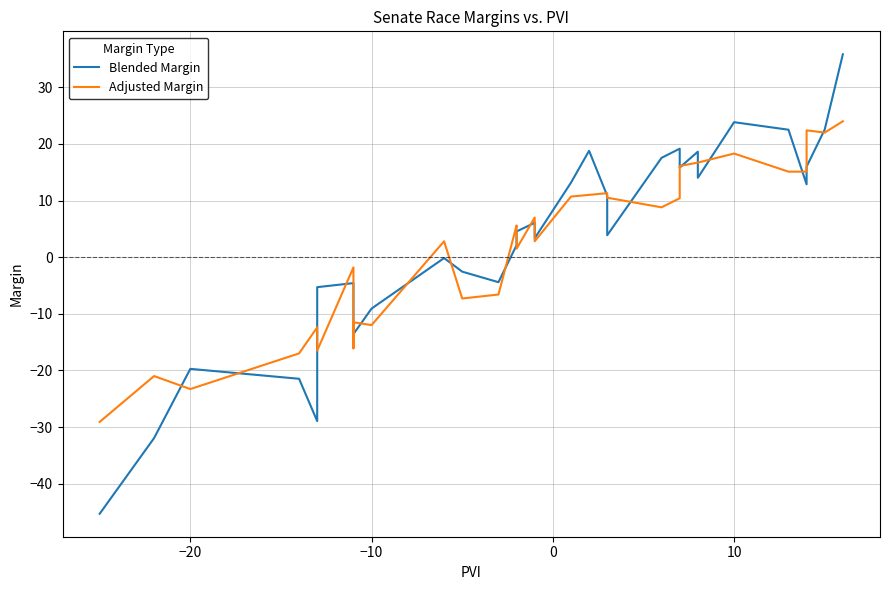

True or false: Adjusted Margin has more than 1 points higher than both neighbors.

True